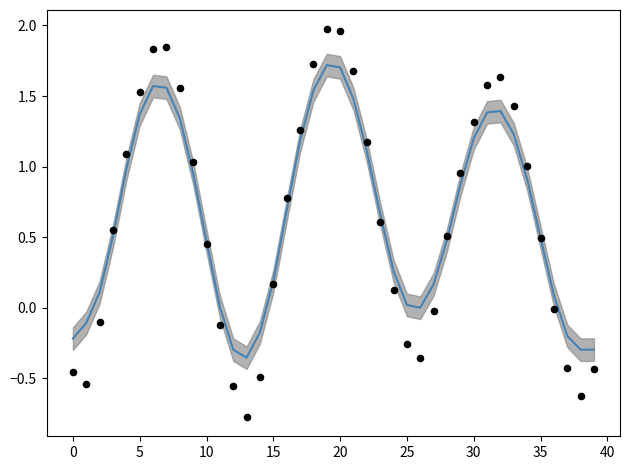

At which category is the sum across all series the highest?

19